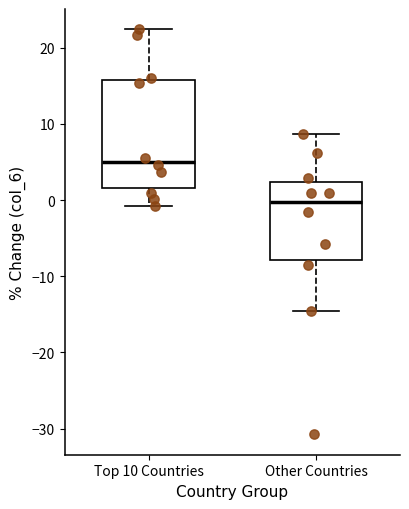

Reading left to right, read every box against the y-axis: the position of its median line, the range the box covers, and the ends of its whiskers. The values are not printed on the chart, so give them approximately, as read against the axis.

Top 10 Countries: median 5, box 2 to 16, whiskers -1 to 22
Other Countries: median 0, box -8 to 2, whiskers -15 to 9